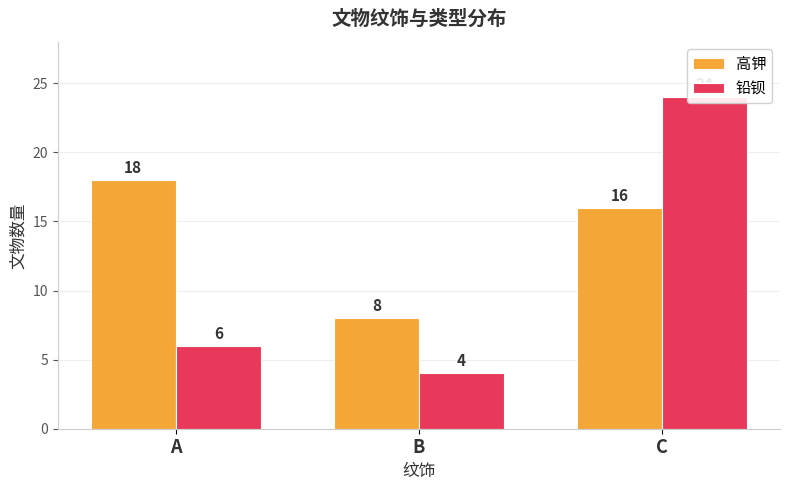

Reading left to right, list all the values displayed in this chart.

高钾: A=18	B=8	C=16
铅钡: A=6	B=4	C=24